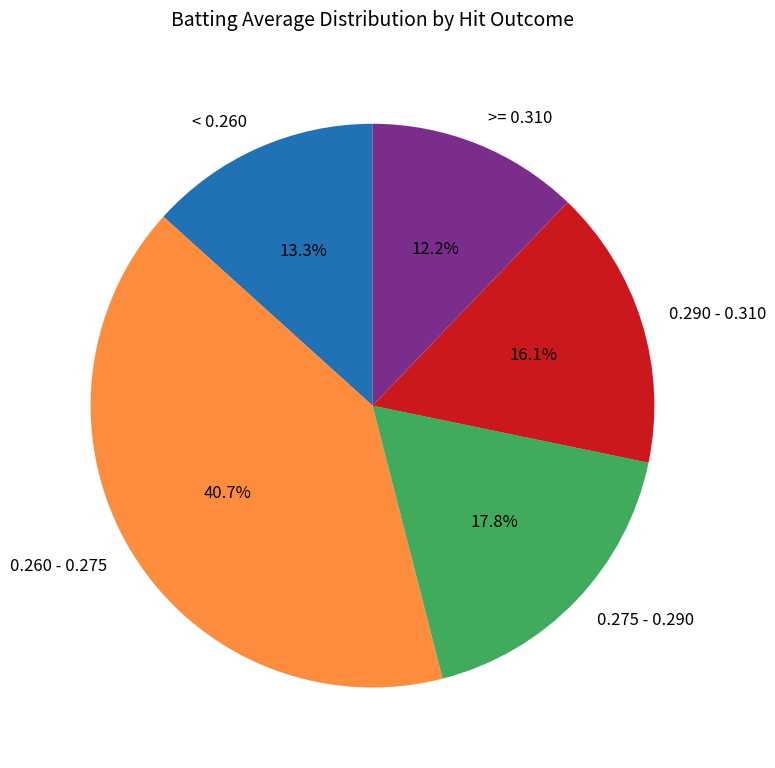

Is there a majority slice in this chart?

No